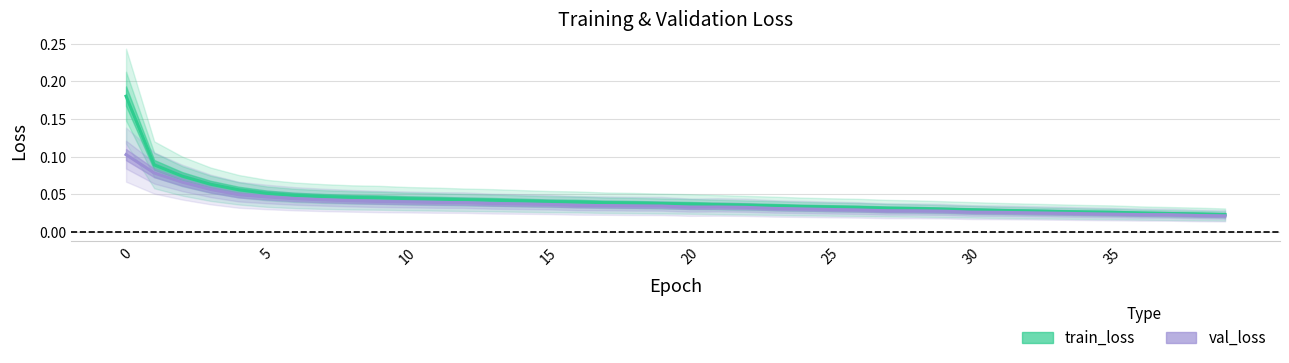

Rank the series at 9 from highest to lowest value.

train_loss, val_loss